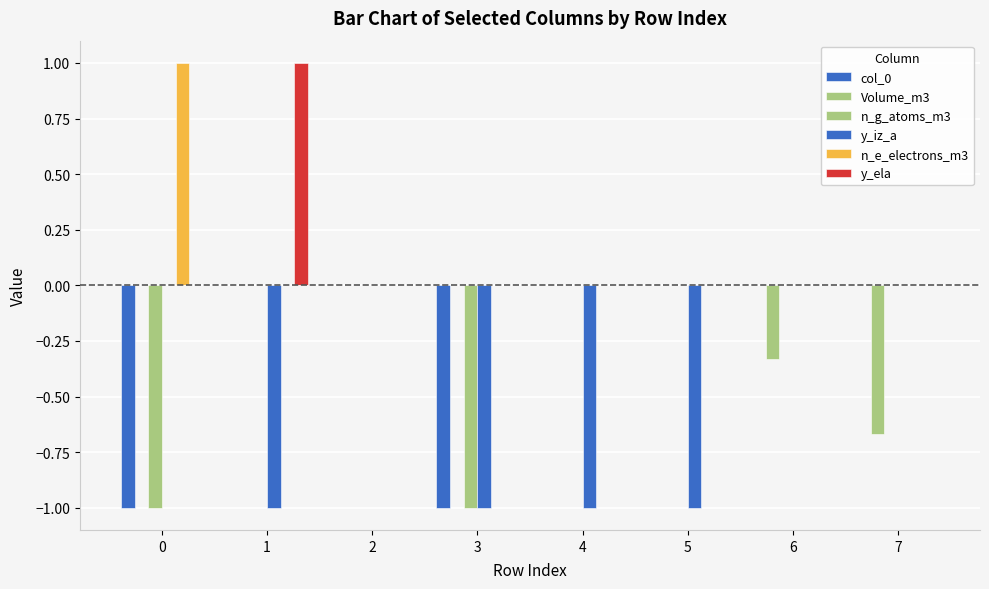

Rank the series at 0 from lowest to highest value.

col_0, Volume_m3, n_g_atoms_m3, y_iz_a, y_ela, n_e_electrons_m3